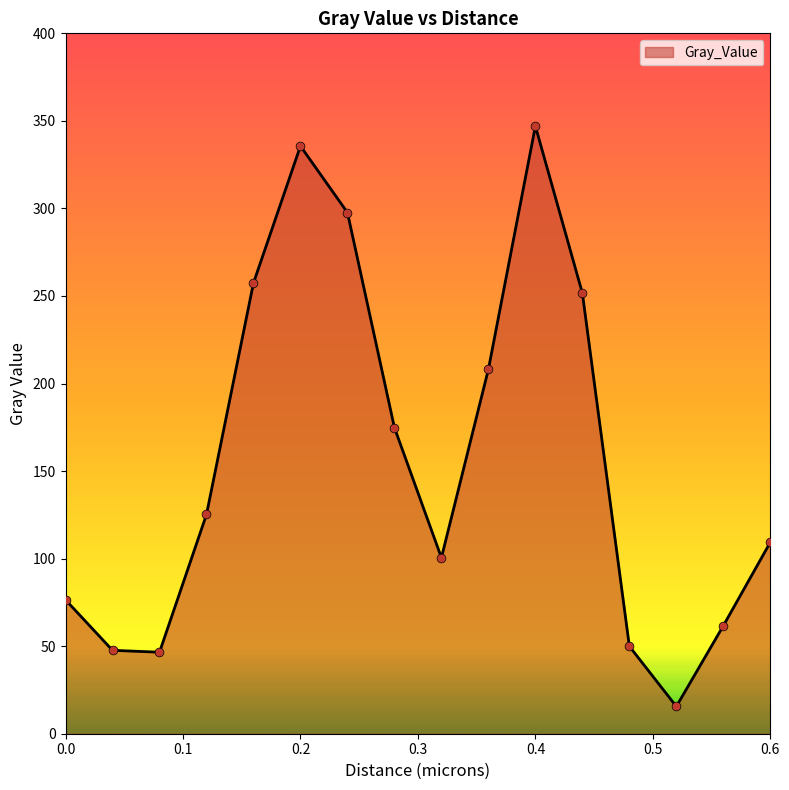

What is the greatest value displayed?

347.0